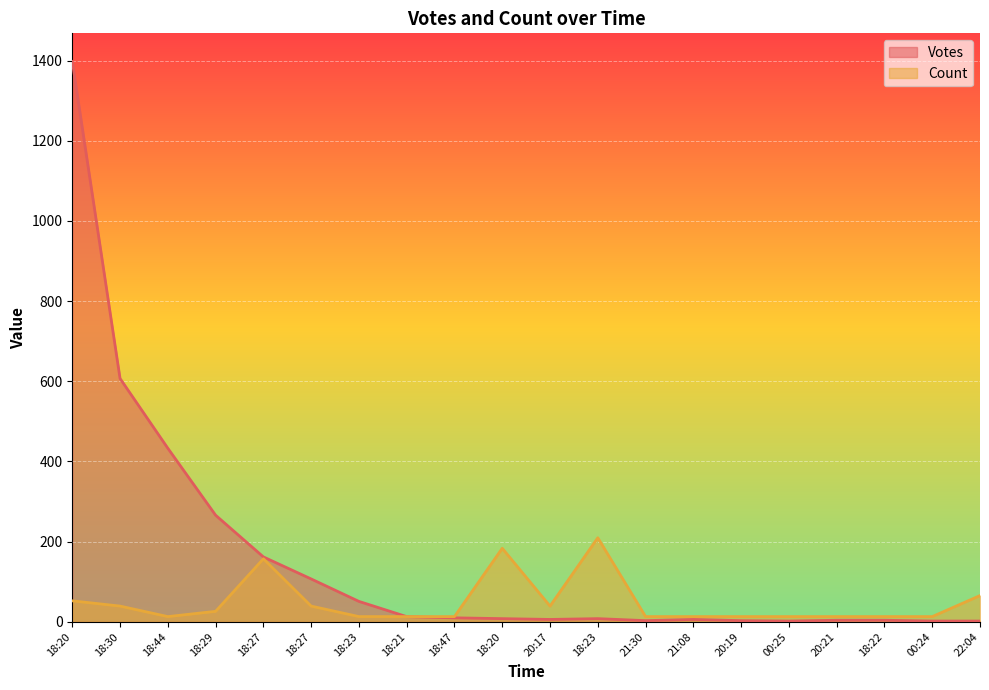

Does the chart display data point markers on the line(s)?

No